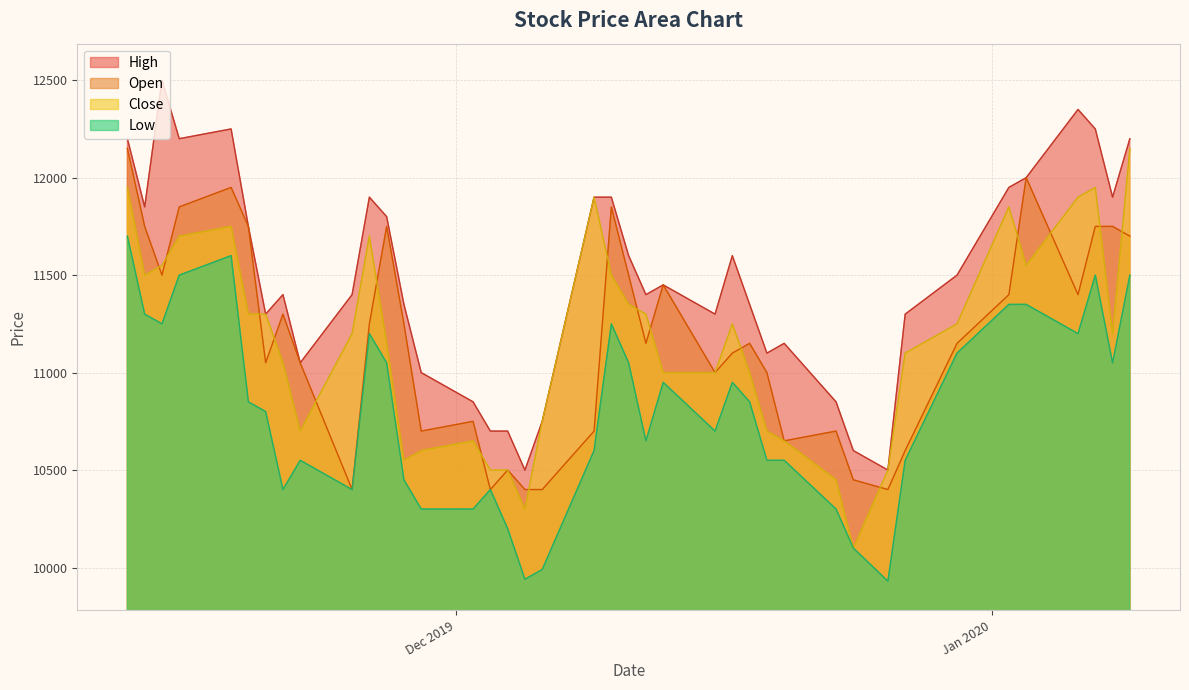

What is the minimum value shown in the chart?

9930